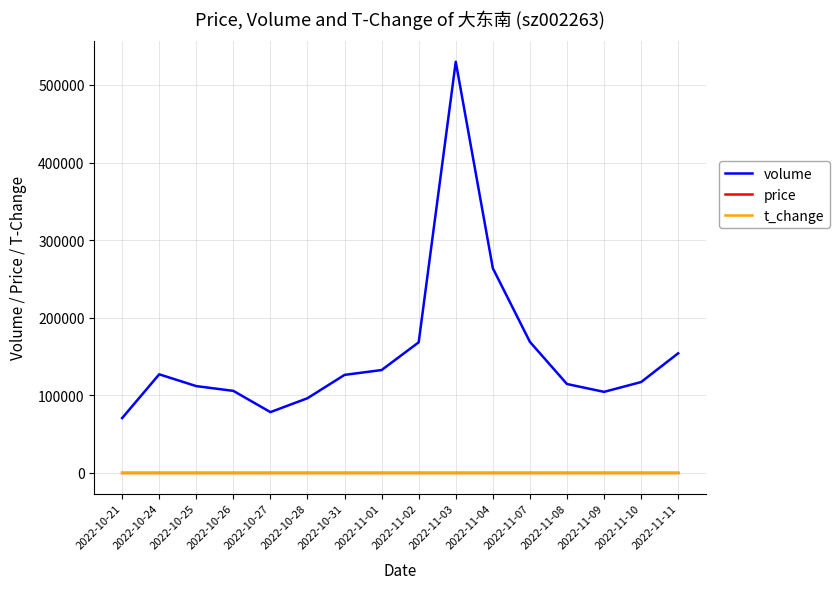

Which series has the largest total across all categories?

volume